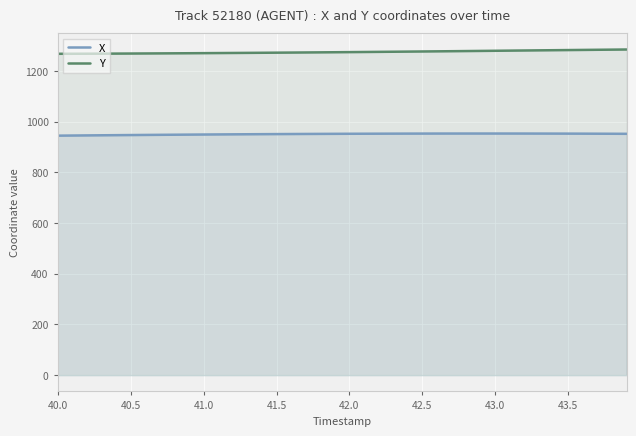

Does the chart display data point markers on the line(s)?

No